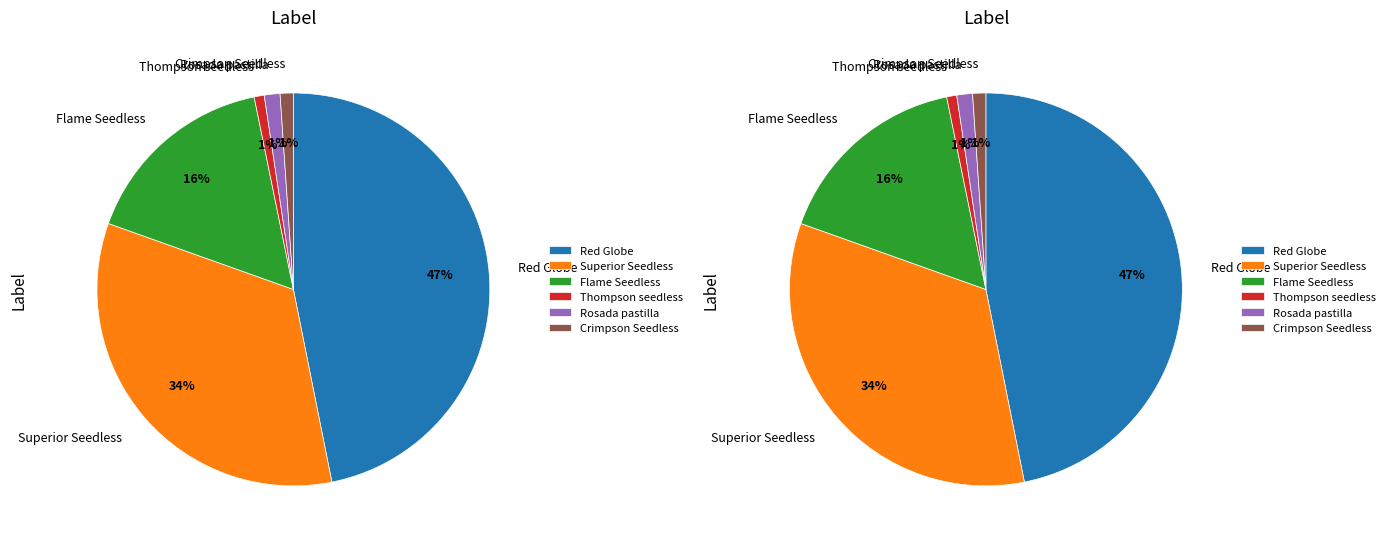

How many slices are in this pie chart?

6